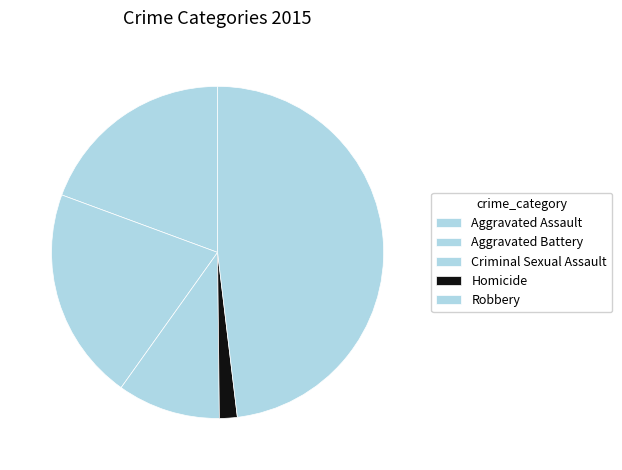

How many slices are in this pie chart?

5